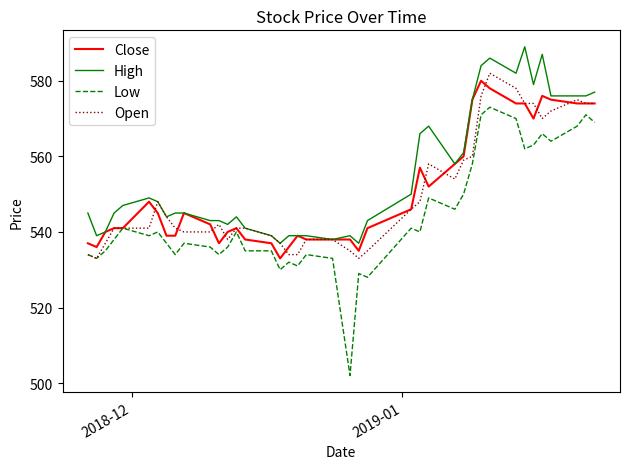

True or false: High and Low cross at least once.

False